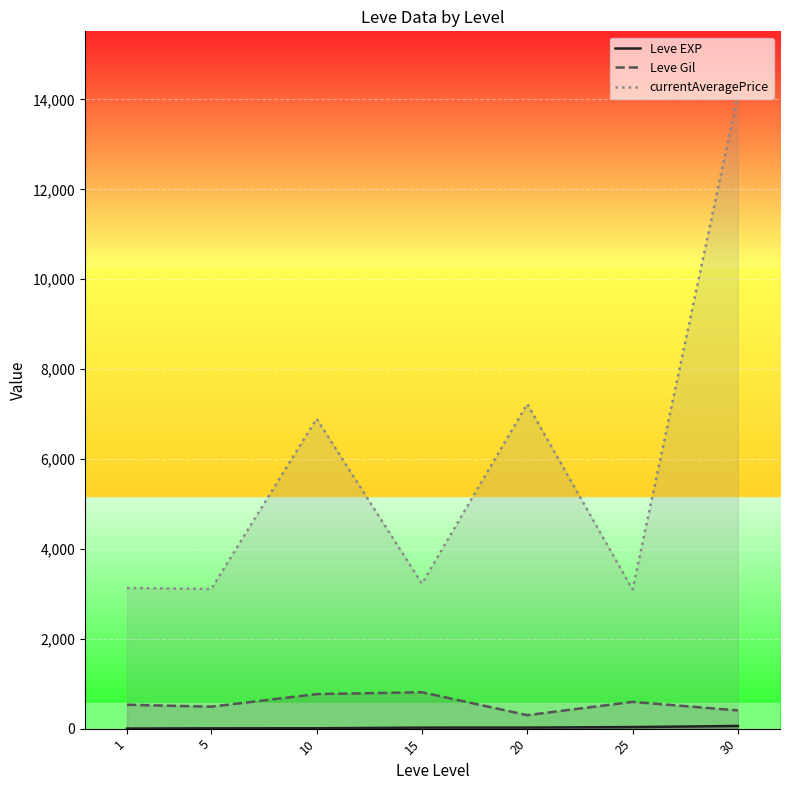

Which series has the widest spread of values?

currentAveragePrice